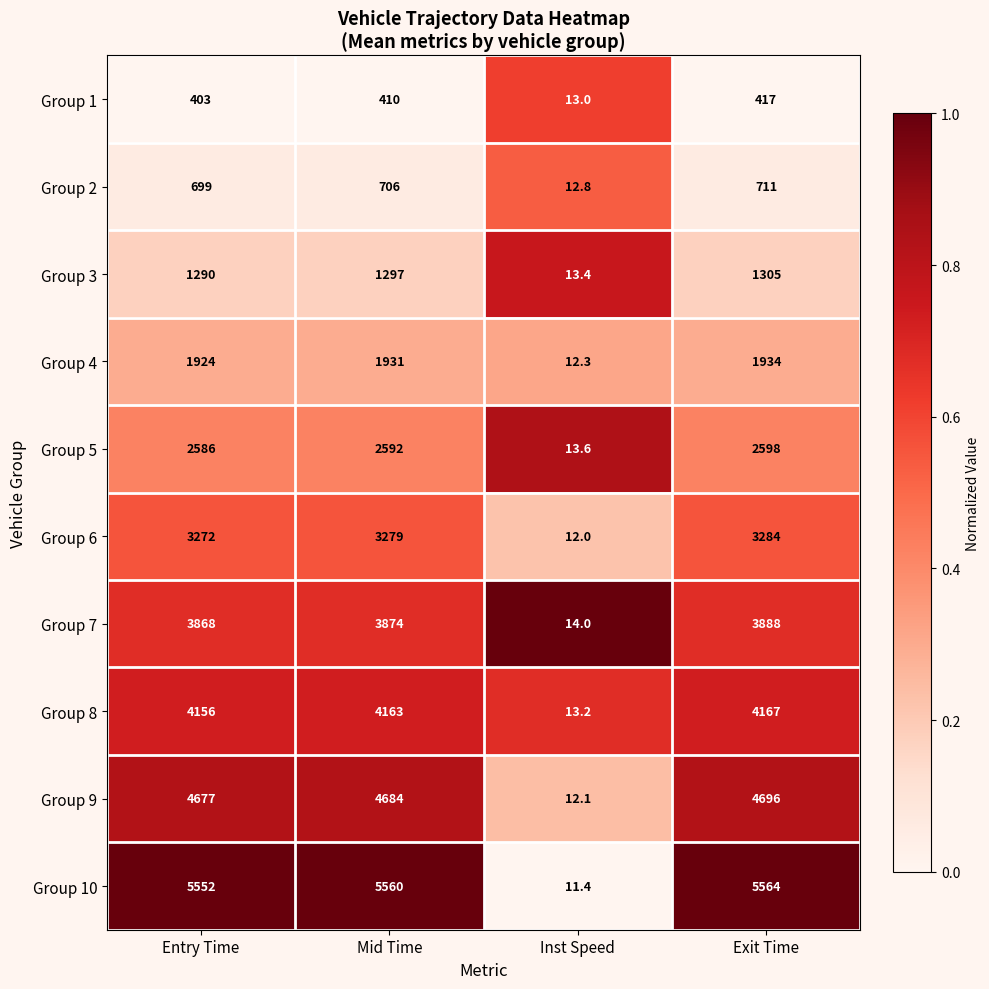

Which series has the widest spread of values?

Group 10